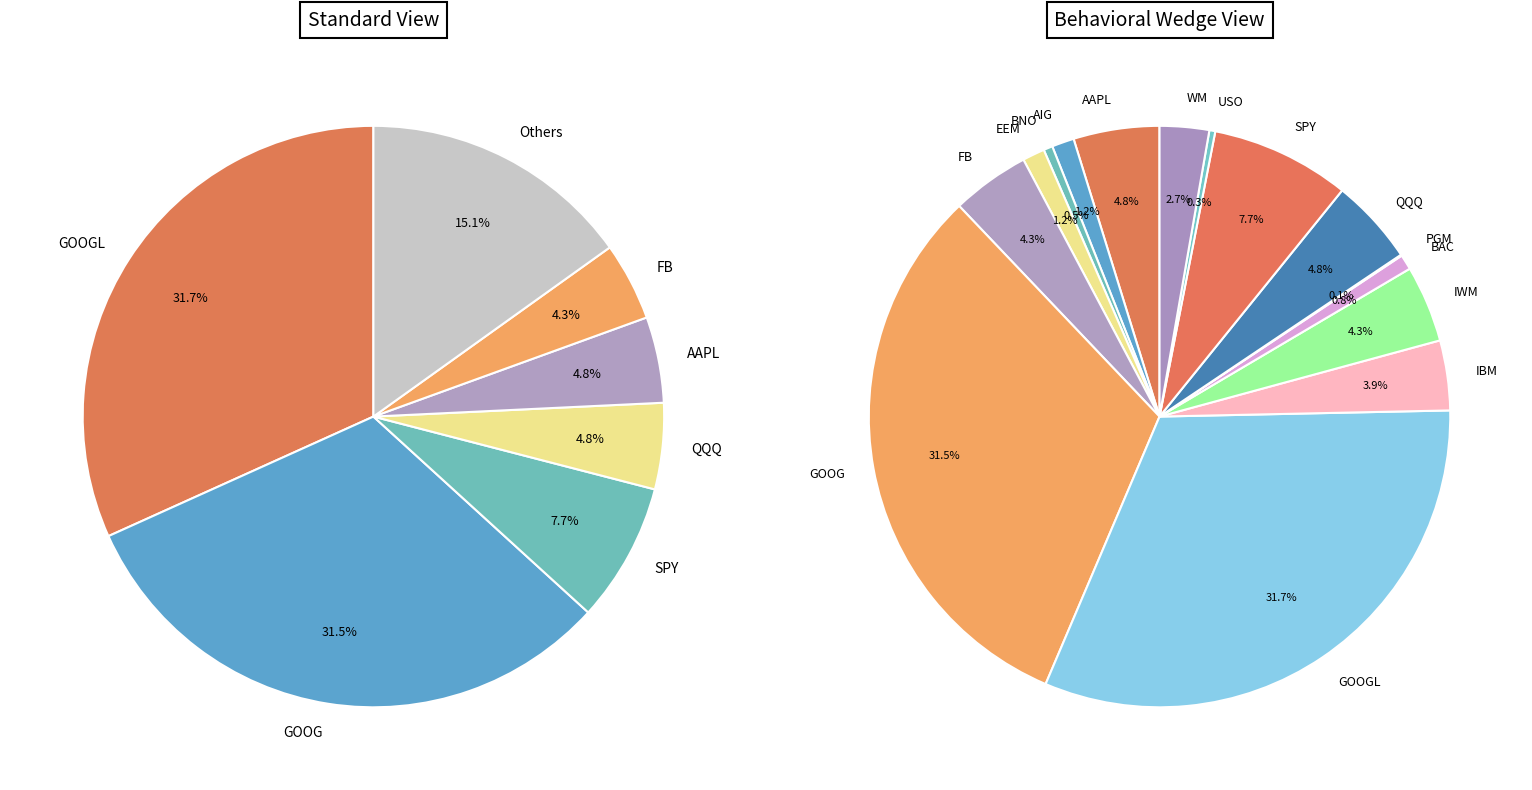

Do WM and GOOGL together represent more than half of the pie?

No